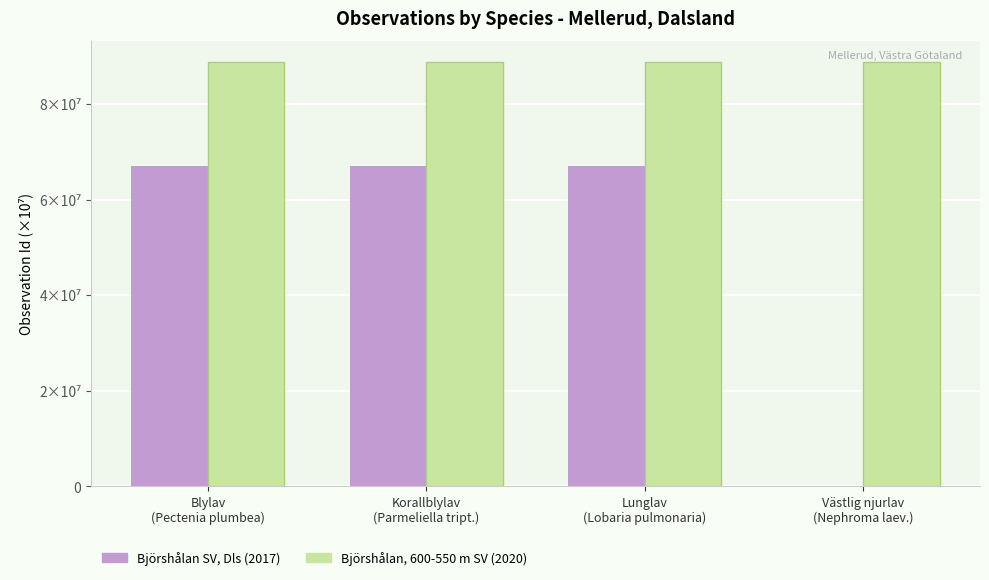

How many Björshålan, 600-550 m SV (2020) values are between 8 and 9?

4